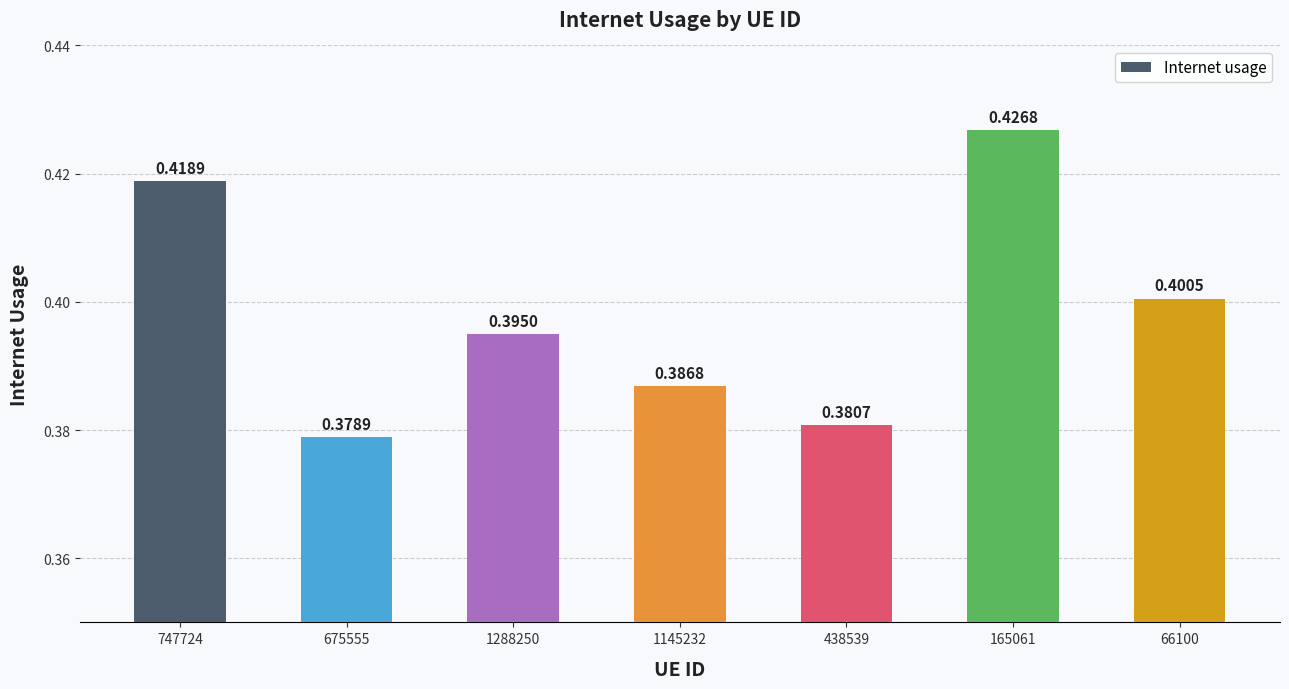

What is the sum of the values at 1288250 and 438539?

0.8